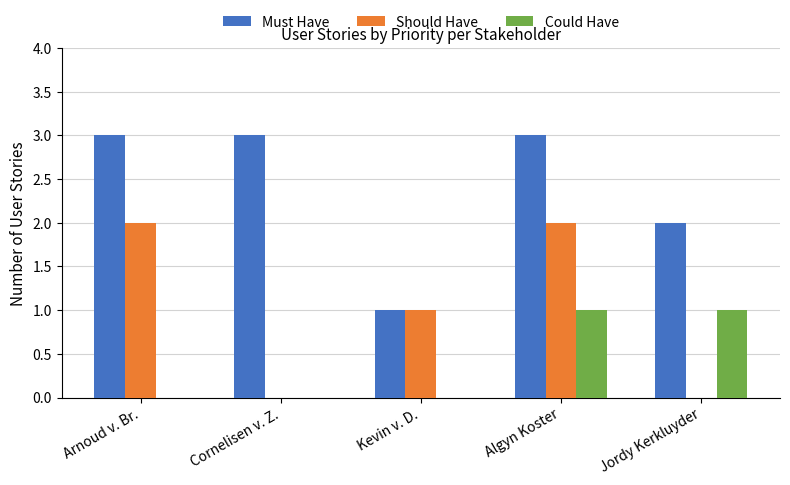

Count the Must Have values in the range 2 to 3.

4